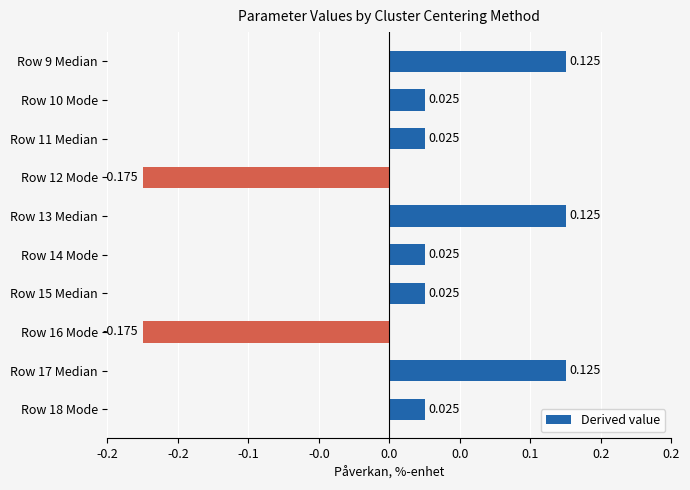

Are the bars horizontal?

Yes